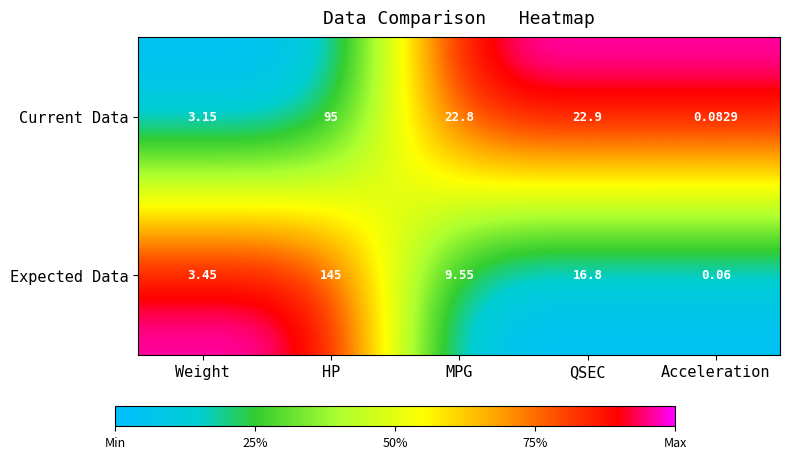

Which label corresponds to the smallest value in the chart?

Acceleration